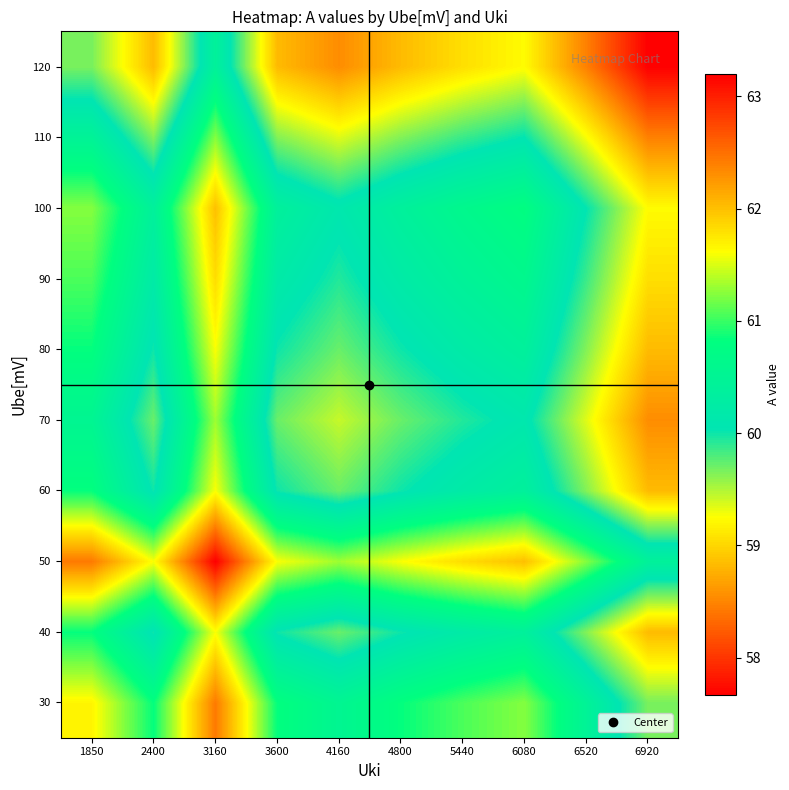

Reading left to right, transcribe all the data shown in this chart.

30: 1850=61.7	2400=60.8	3160=62.4	3600=60.8	4160=60.5	4800=60.8	5440=61.1	6080=61.2	6520=60.5	6920=59.7
40: 1850=60.8	2400=60.0	3160=61.6	3600=60.0	4160=59.7	4800=60.0	5440=60.2	6080=60.4	6520=59.6	6920=58.8
50: 1850=62.4	2400=61.6	3160=63.2	3600=61.6	4160=61.3	4800=61.6	5440=61.8	6080=62.0	6520=61.2	6920=60.4
60: 1850=60.8	2400=60.0	3160=61.6	3600=60.0	4160=59.7	4800=60.0	5440=60.2	6080=60.4	6520=59.6	6920=58.8
70: 1850=60.5	2400=59.7	3160=61.3	3600=59.7	4160=59.4	4800=59.7	5440=59.9	6080=60.1	6520=59.4	6920=58.5
80: 1850=60.8	2400=60.0	3160=61.6	3600=60.0	4160=59.7	4800=60.0	5440=60.2	6080=60.4	6520=59.6	6920=58.8
90: 1850=61.1	2400=60.2	3160=61.8	3600=60.2	4160=59.9	4800=60.2	5440=60.4	6080=60.6	6520=59.9	6920=59.1
100: 1850=61.2	2400=60.4	3160=62.0	3600=60.4	4160=60.1	4800=60.4	5440=60.6	6080=60.8	6520=60.0	6920=59.2
110: 1850=60.5	2400=59.6	3160=61.2	3600=59.6	4160=59.4	4800=59.6	5440=59.9	6080=60.0	6520=59.3	6920=58.5
120: 1850=59.7	2400=58.8	3160=60.4	3600=58.8	4160=58.5	4800=58.8	5440=59.1	6080=59.2	6520=58.5	6920=57.7